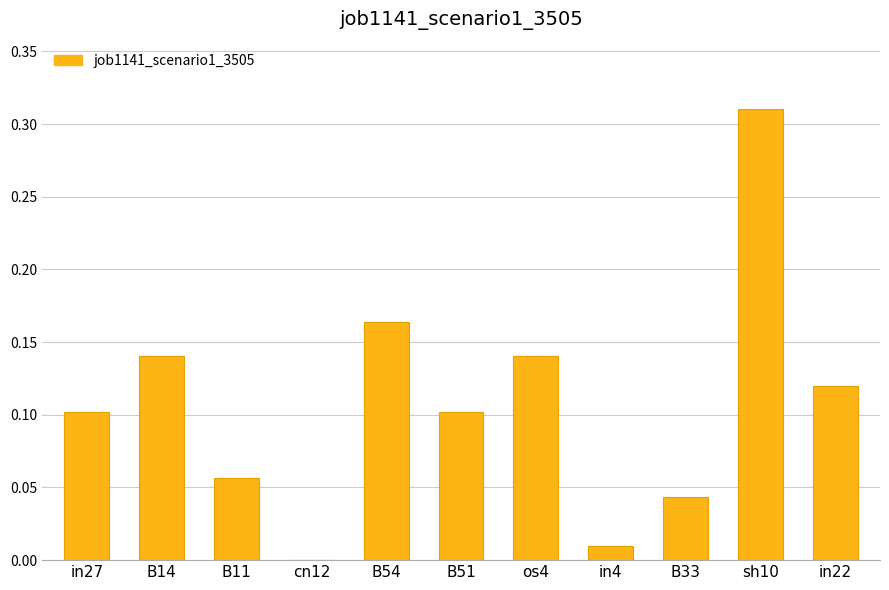

At which category does the chart reach its peak across all series?

sh10